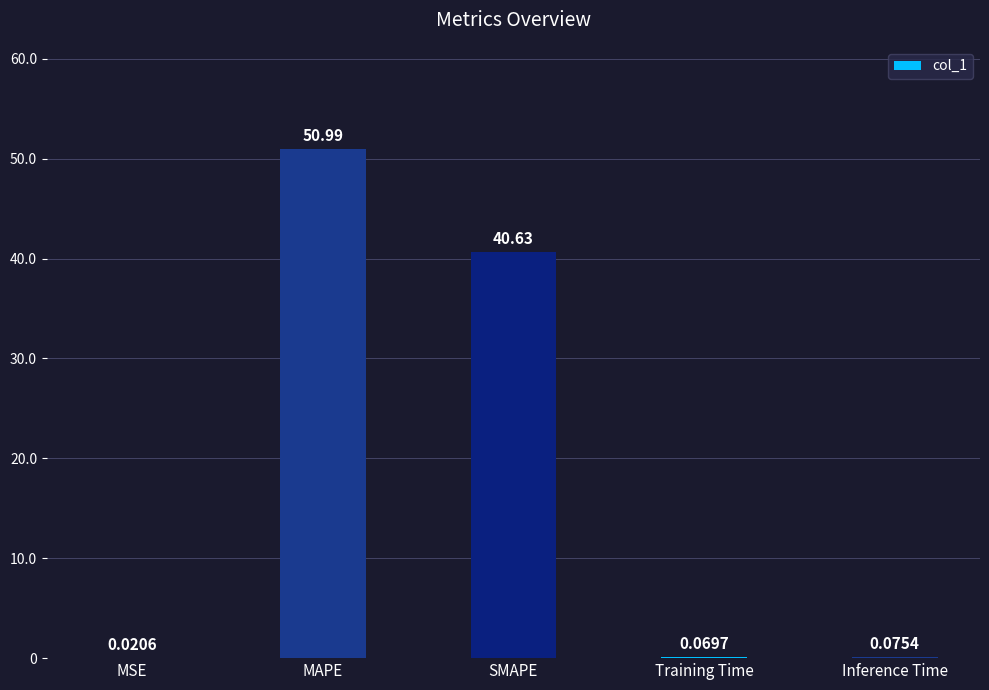

Is it true that the value at SMAPE is 40.6?

True